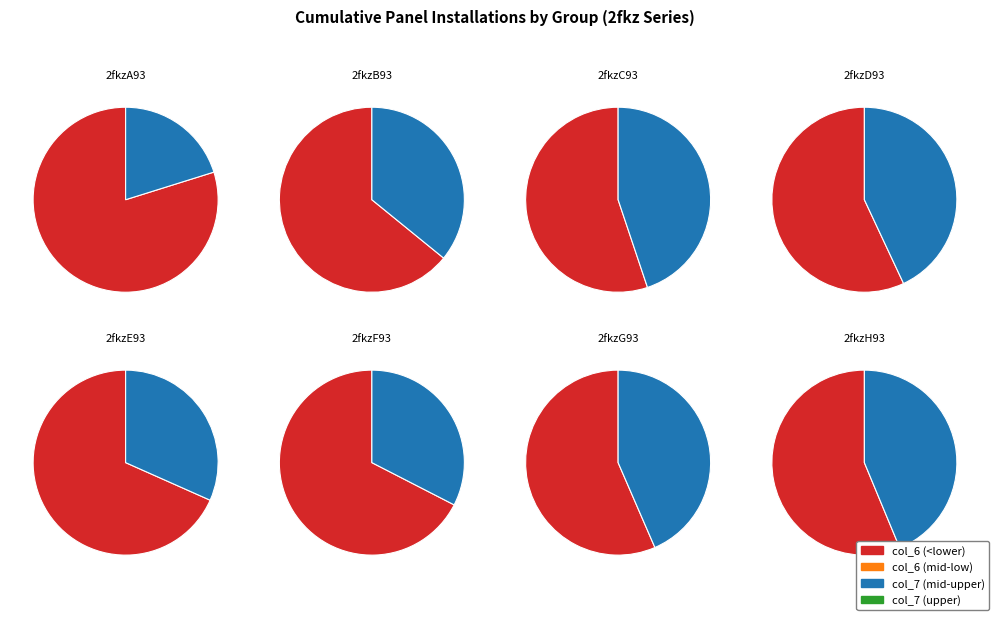

What percentage do 6 and col_7 together represent?

24.0%